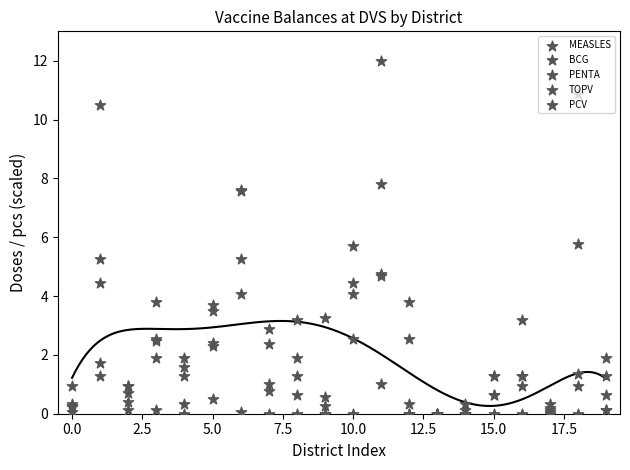

What is the total value across all series at 14?

0.4